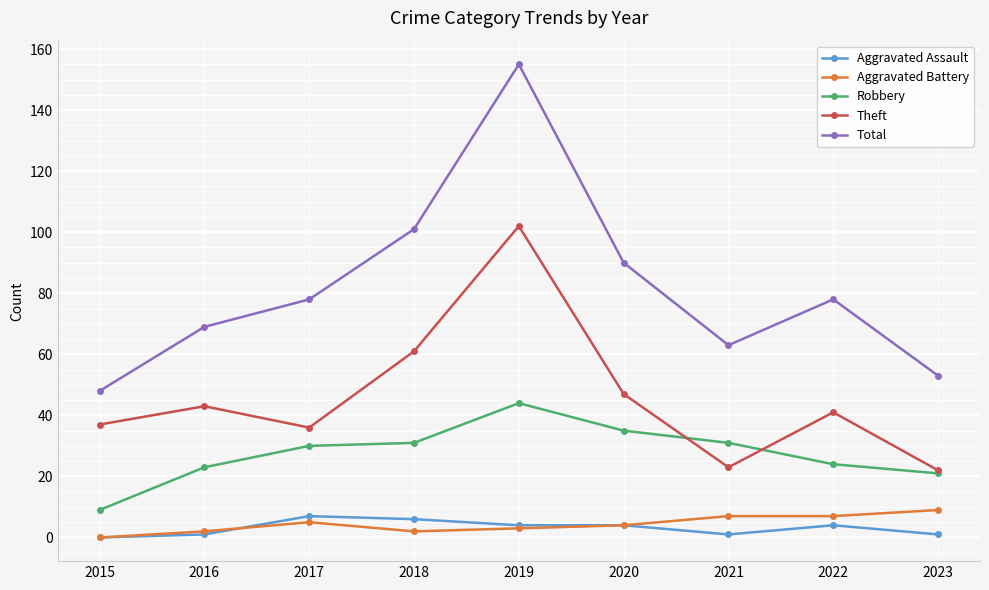

Reading left to right, transcribe all the data shown in this chart.

Aggravated Assault: 0	1	7	6	4	4	1	4	1
Aggravated Battery: 0	2	5	2	3	4	7	7	9
Robbery: 9	23	30	31	44	35	31	24	21
Theft: 37	43	36	61	102	47	23	41	22
Total: 48	69	78	101	155	90	63	78	53